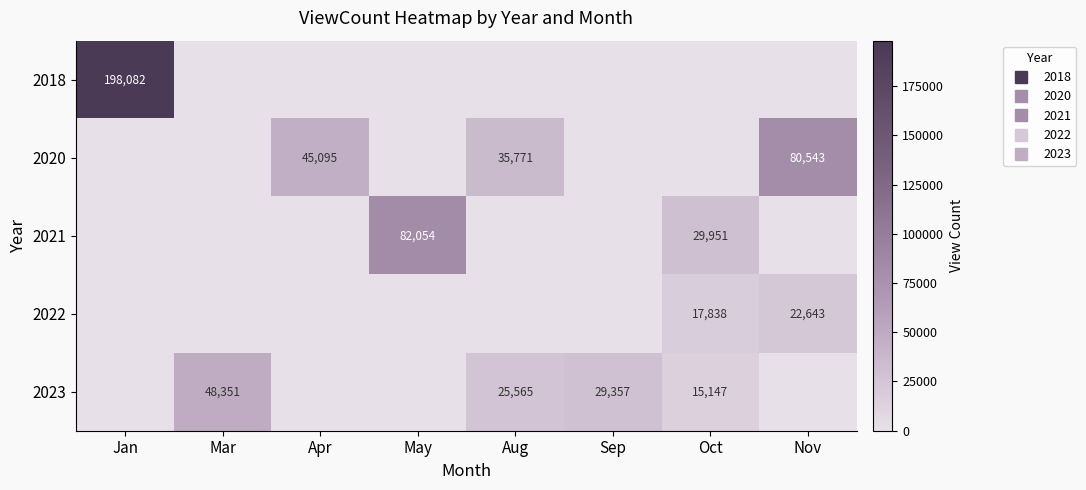

Is it true that 2022 equals 5799 at Nov?

False